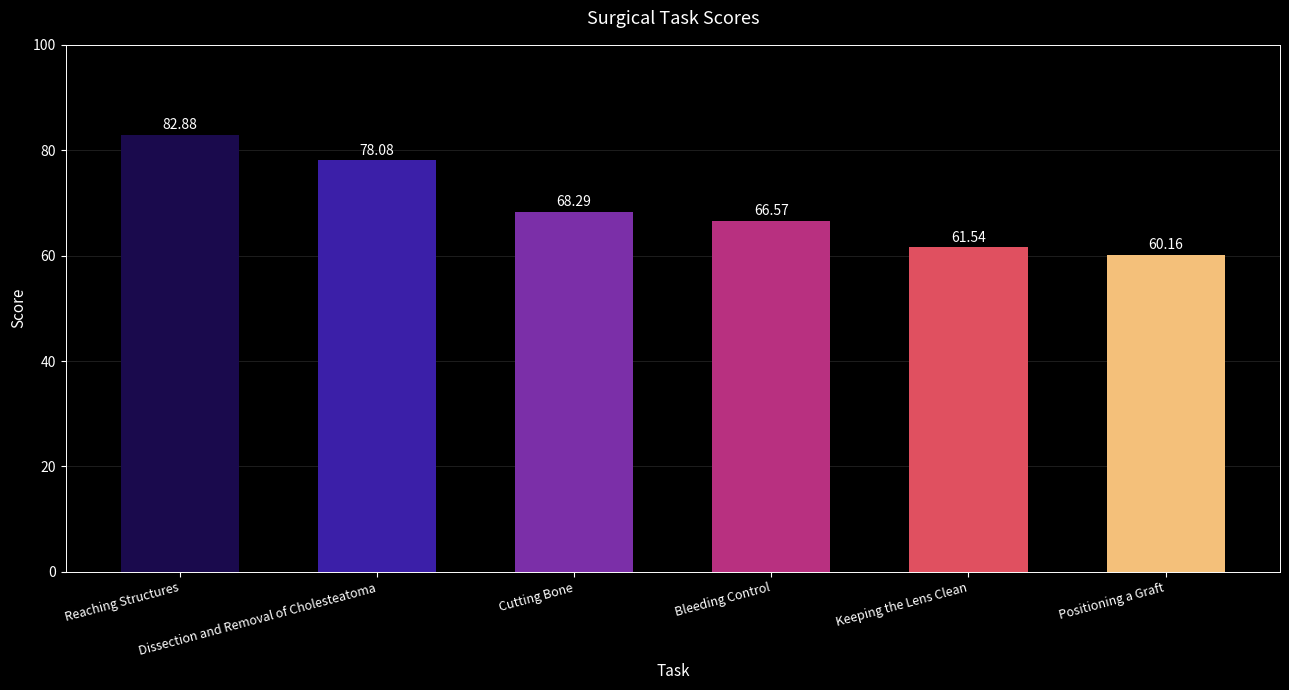

Count the number of data series in this chart.

1